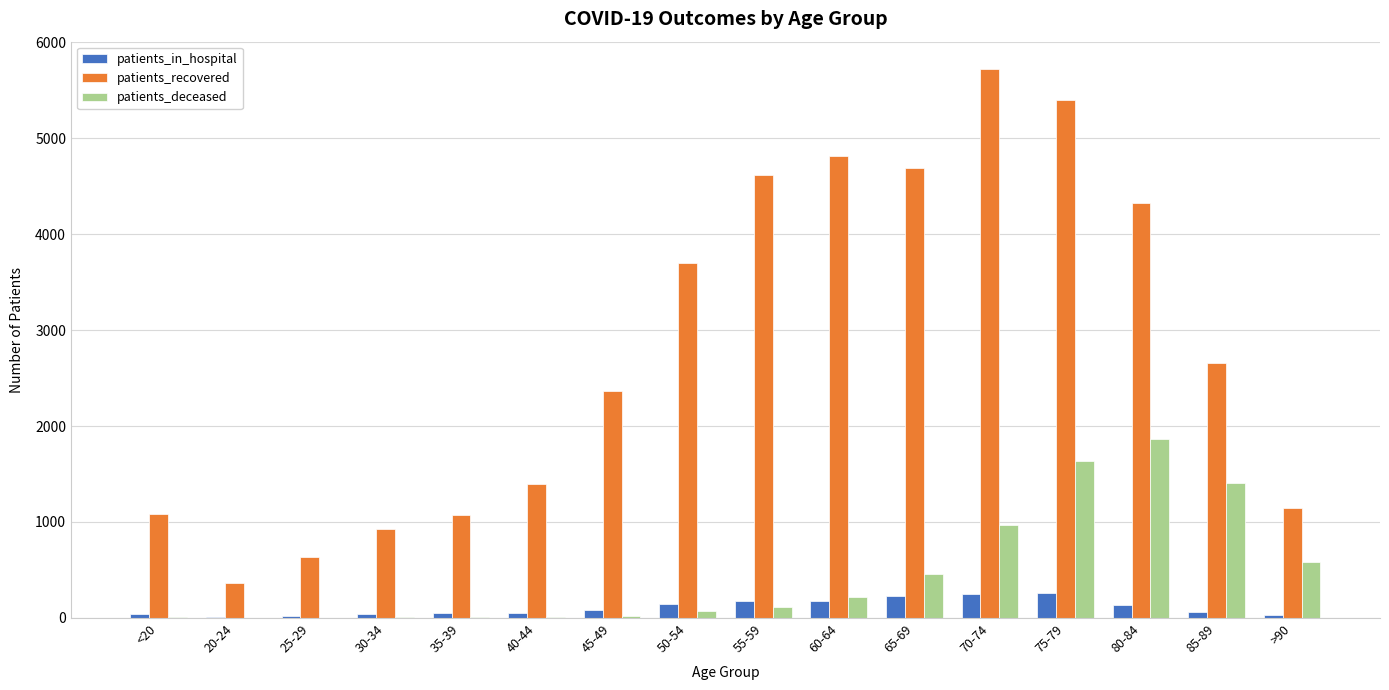

At which label is patients_recovered closest to 3039?

85-89